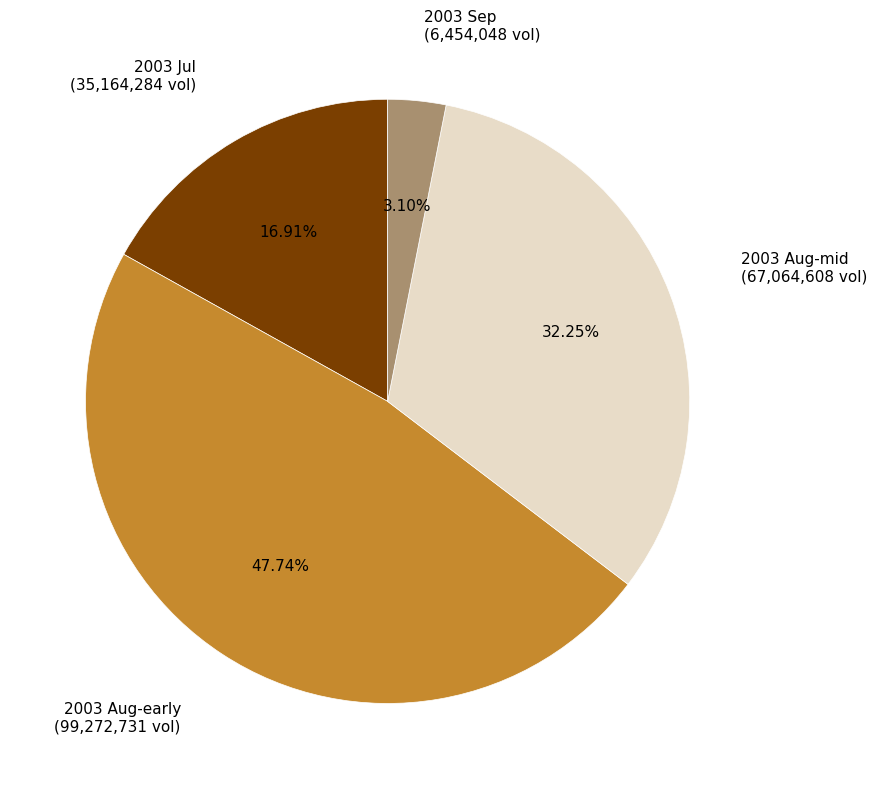

Combined, do 2003 Sep (6,454,048 vol) and 2003 Aug-early (99,272,731 vol) account for over 50%?

Yes